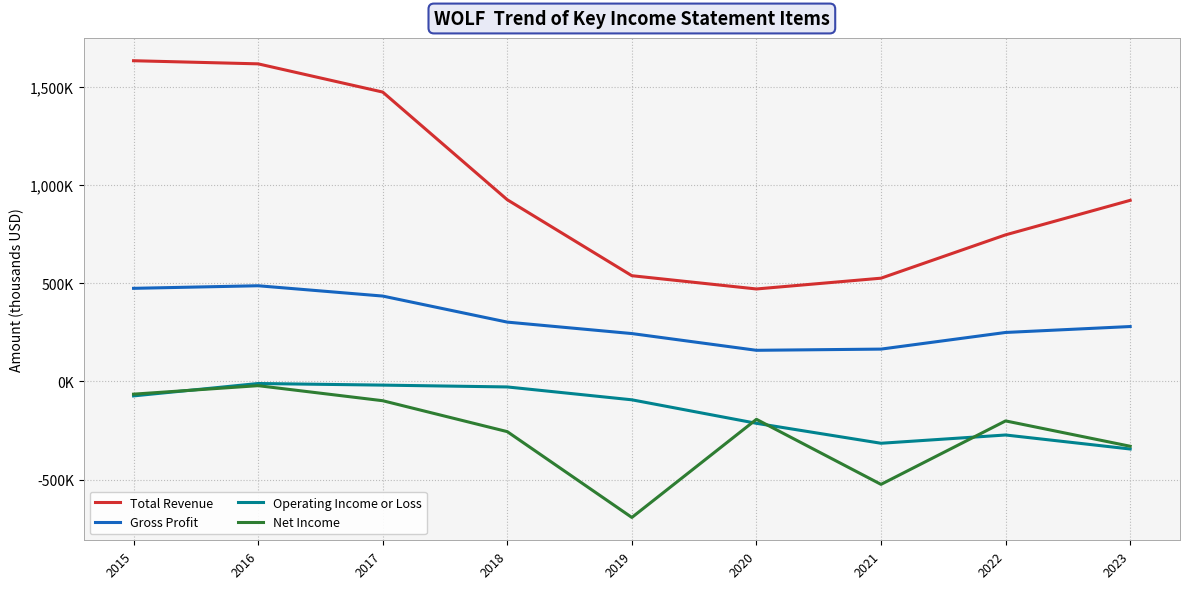

What are all the series names shown in the legend?

Total Revenue, Gross Profit, Operating Income or Loss, Net Income